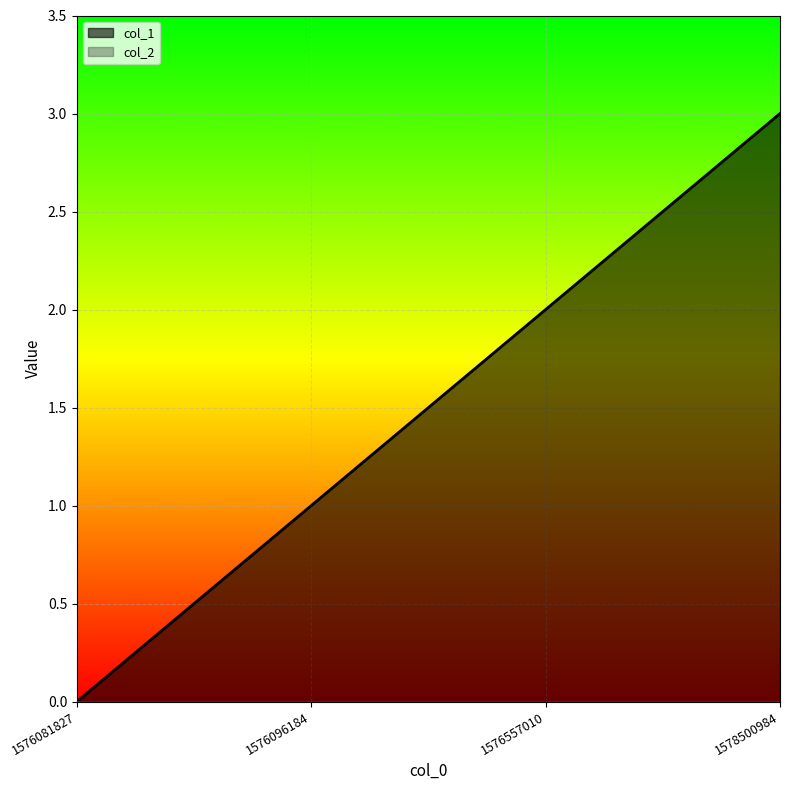

What is the sum of all values?

6